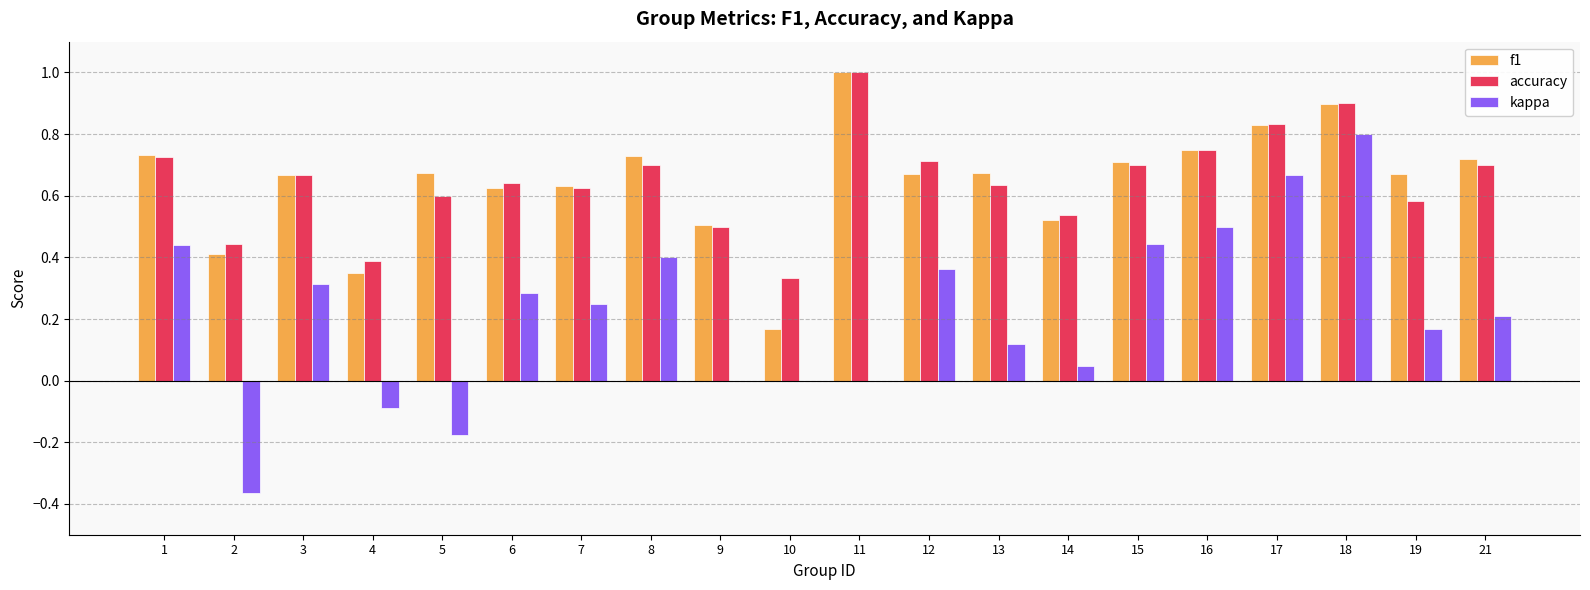

What is the sum of the f1 values at 2 and 21?

1.1